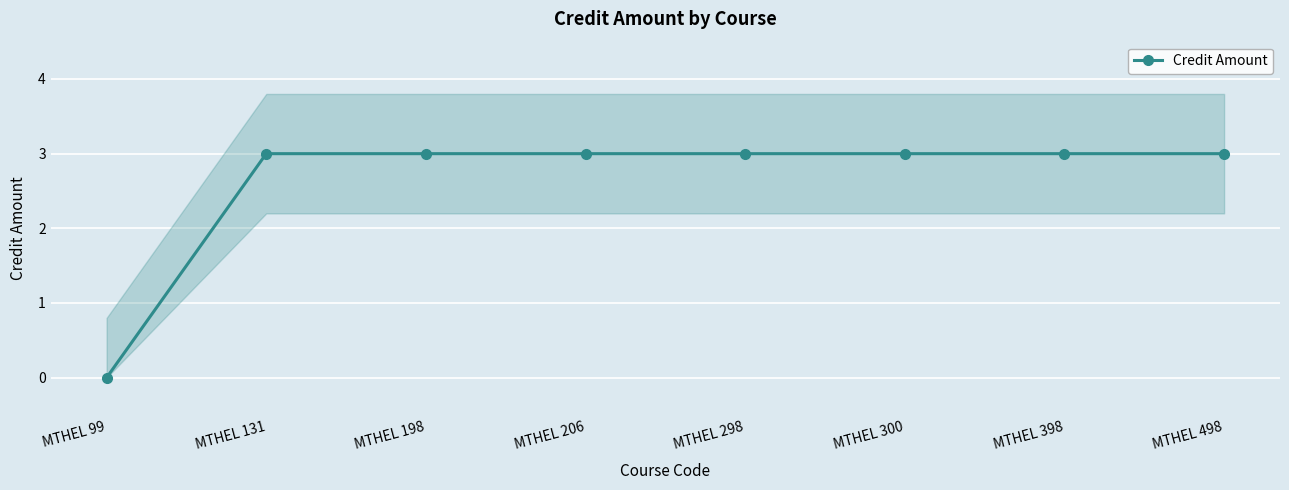

Rank the categories by value from lowest to highest.

MTHEL 99, MTHEL 131, MTHEL 198, MTHEL 206, MTHEL 298, MTHEL 300, MTHEL 398, MTHEL 498